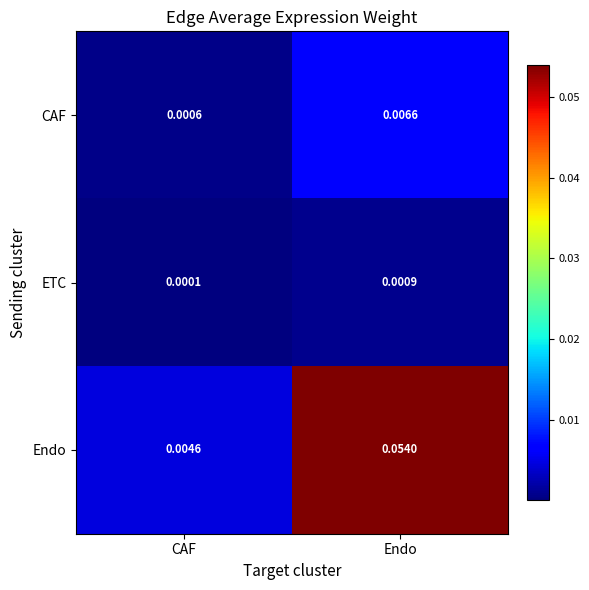

Between CAF and Endo, which series saw the biggest shift?

Endo